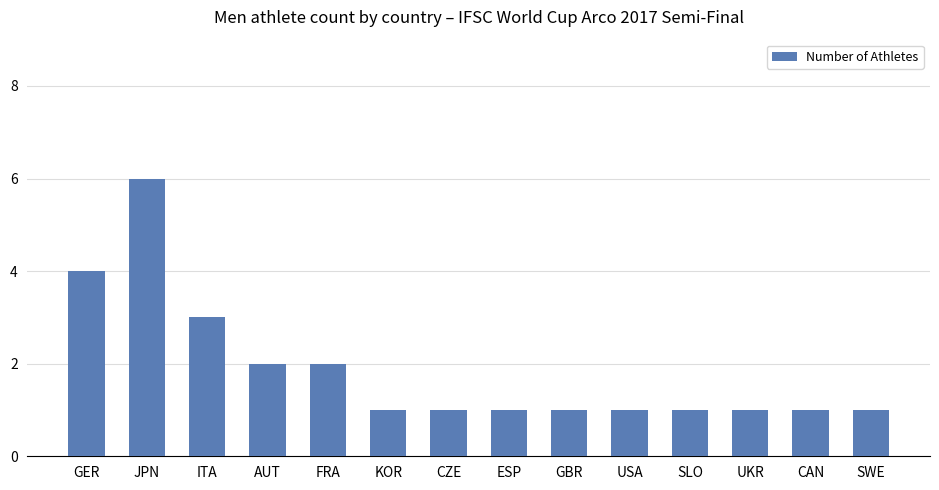

Count the number of categories in the chart.

14